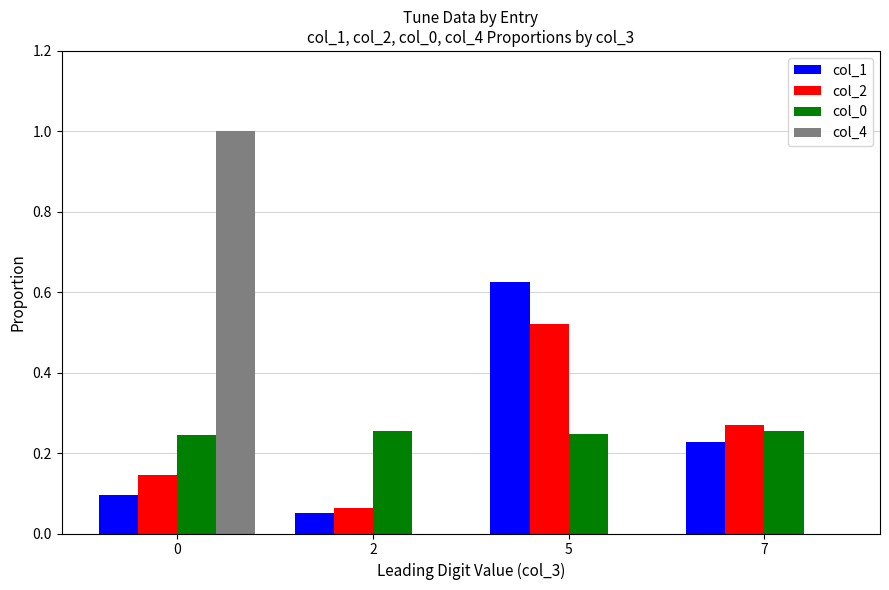

Is it true that col_1 equals 1.1 at 5?

False